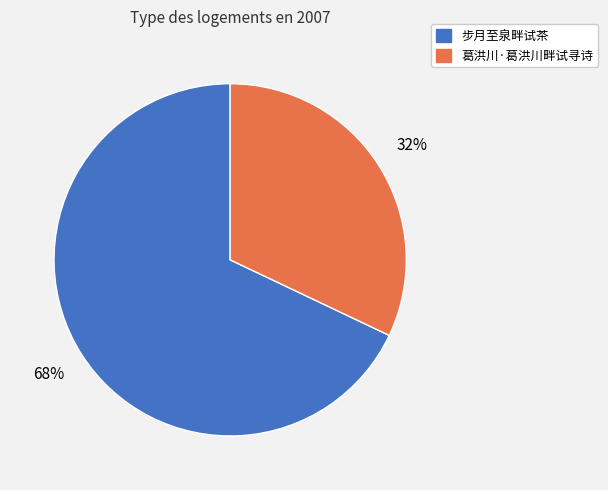

What percentage is the 步月至泉畔试茶 slice, to the nearest percent?

68%